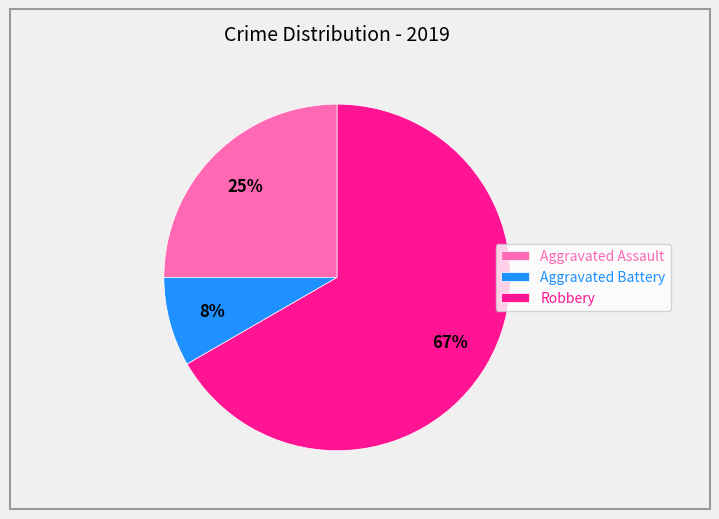

Is it true that Robbery is 67% of the pie?

True